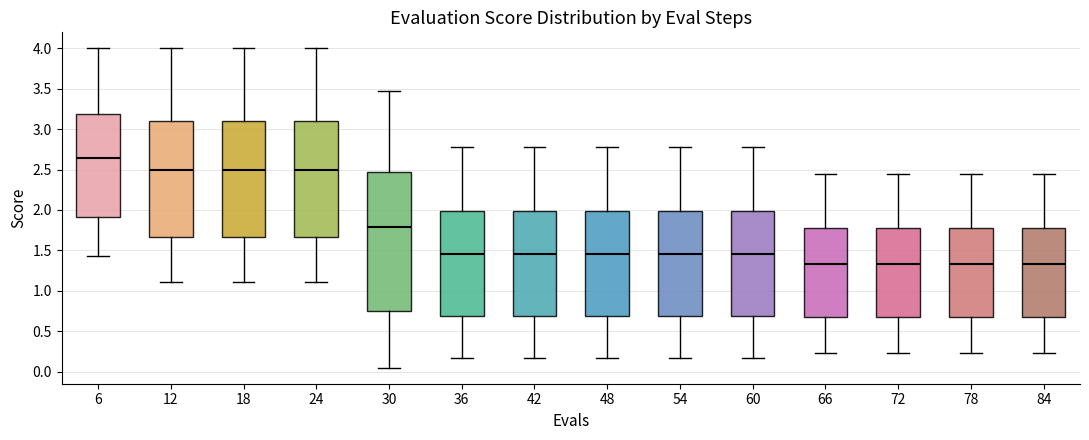

Comparing the boxes themselves (not the whiskers), which one is the tallest?

30